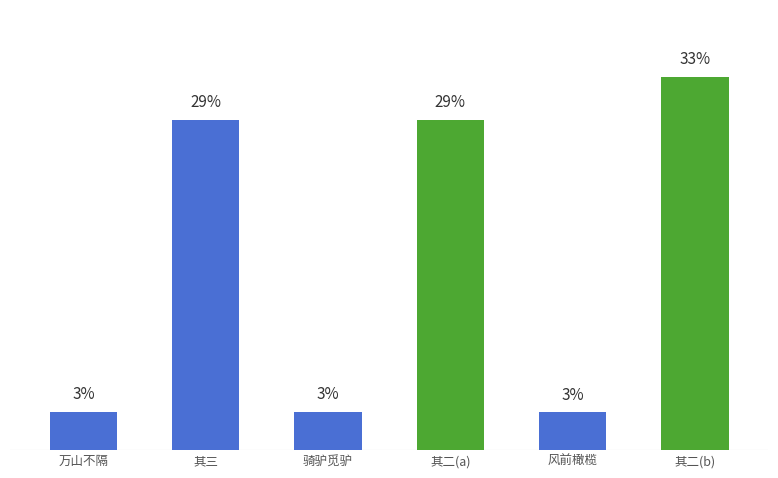

What is the label of the 2nd bar from the right?

风前橄榄